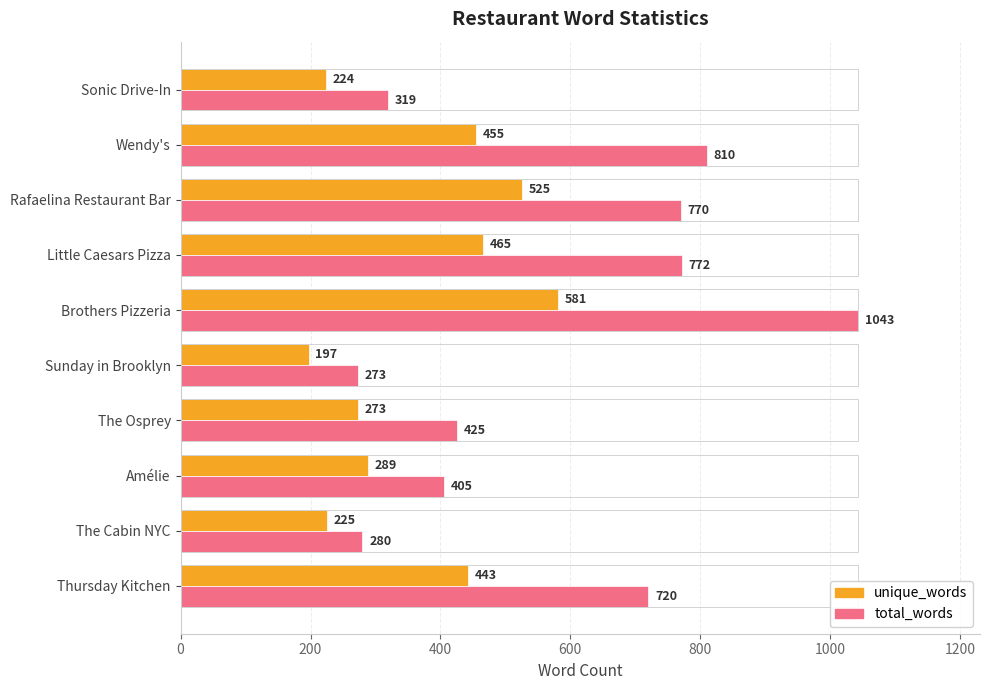

The value of total_words at Amélie is 405. True or false?

True